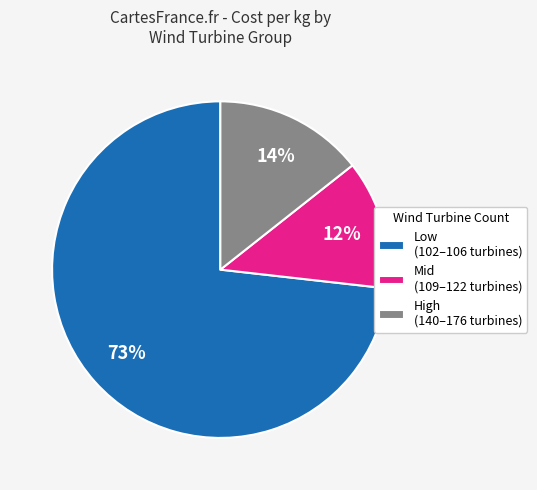

What is the ratio of the value at High (140–176 turbines) to the value at Mid (109–122 turbines)?

1.2